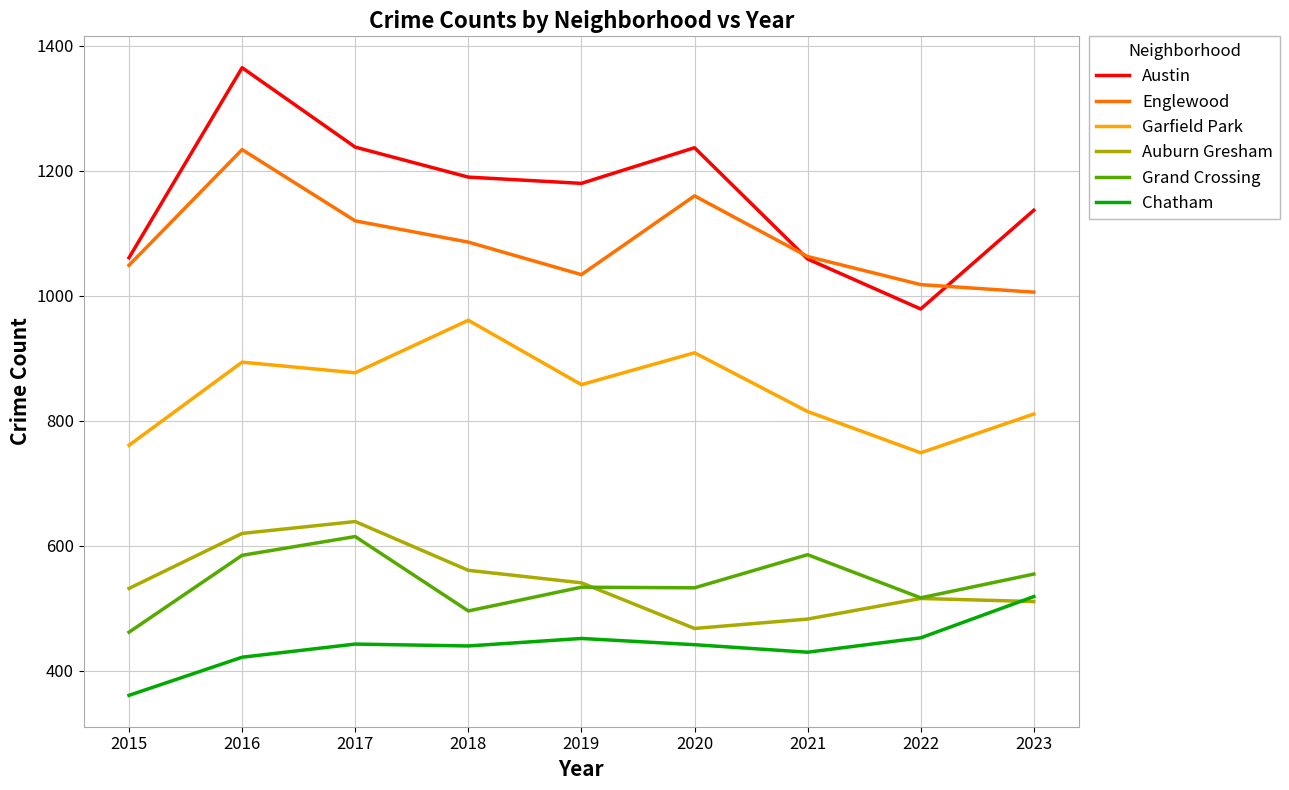

Which series changed the most between 2021 and 2023?

Chatham